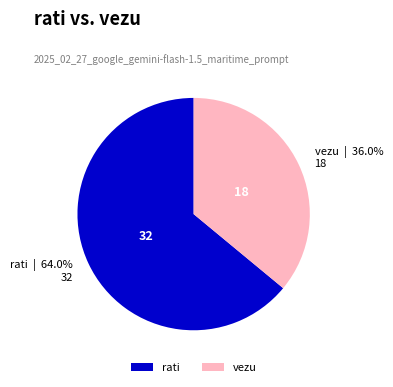

To the nearest percent, what percentage of the pie is vezu?

36%